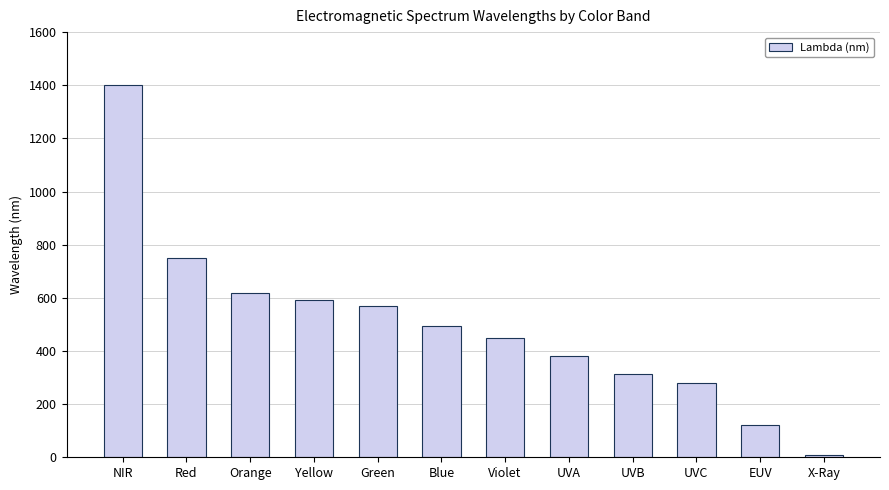

At which label does the data first exceed 495?

NIR